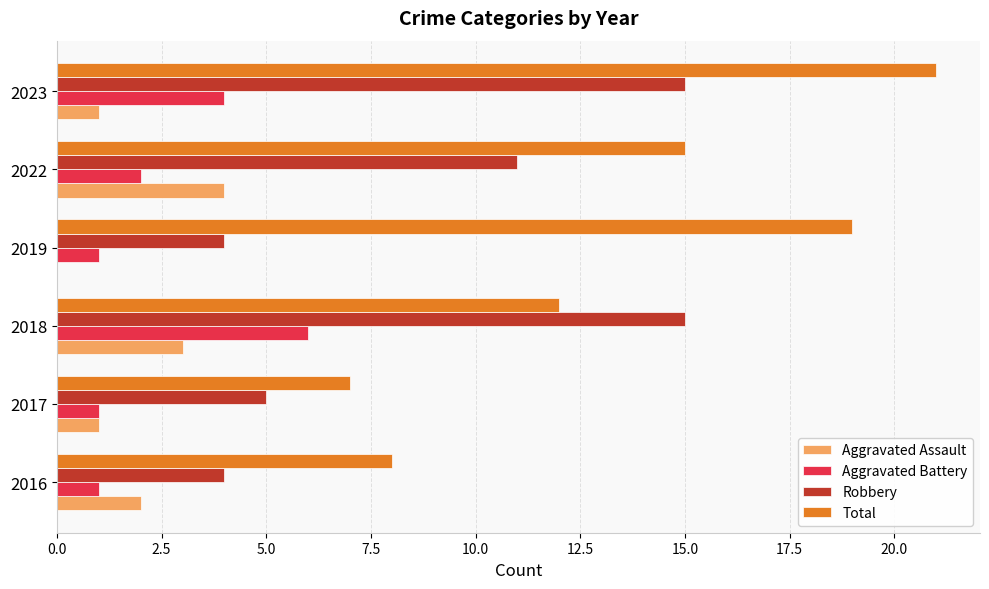

Is the value of Aggravated Battery at 2019 greater than the value of Robbery at 2016?

No